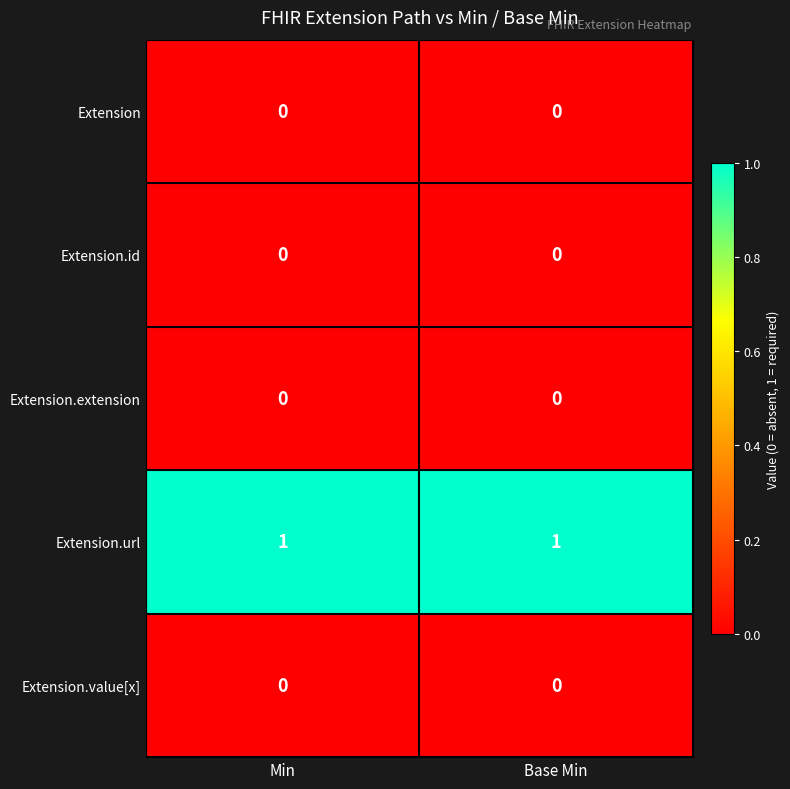

Is the value of Extension.extension at Base Min greater than the value of Extension.url at Min?

No